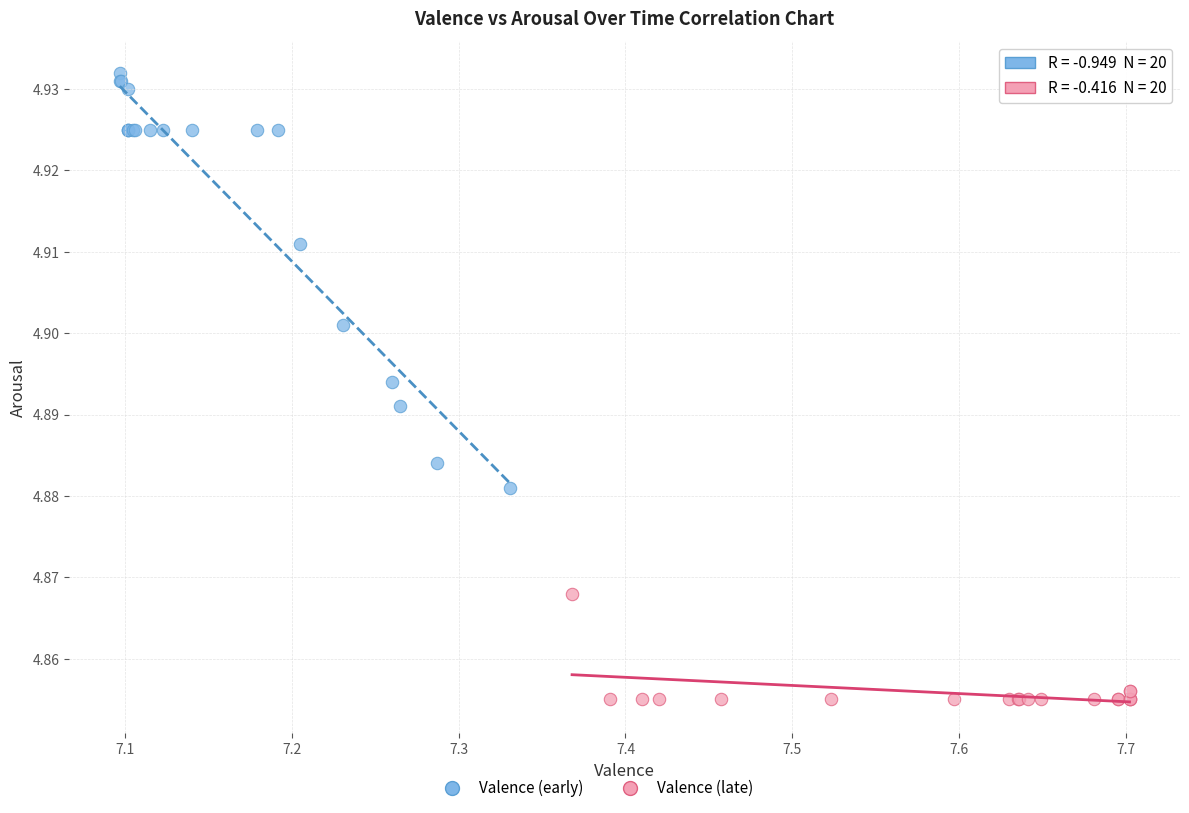

Which series contains the highest Y value?

Valence (early)